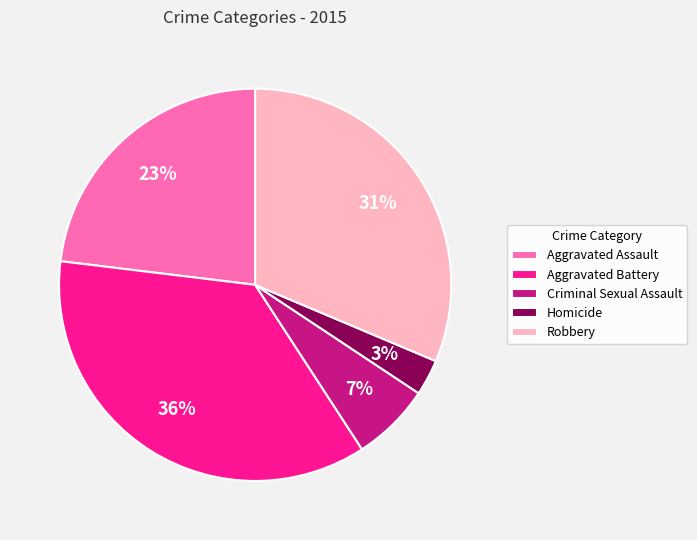

Is there any slice that represents more than half of the pie?

No